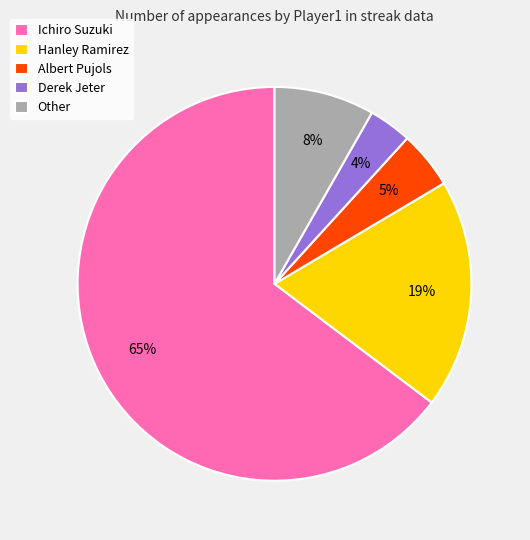

To the nearest percent, what is the difference between the Ichiro Suzuki and Hanley Ramirez slice percentages?

46%